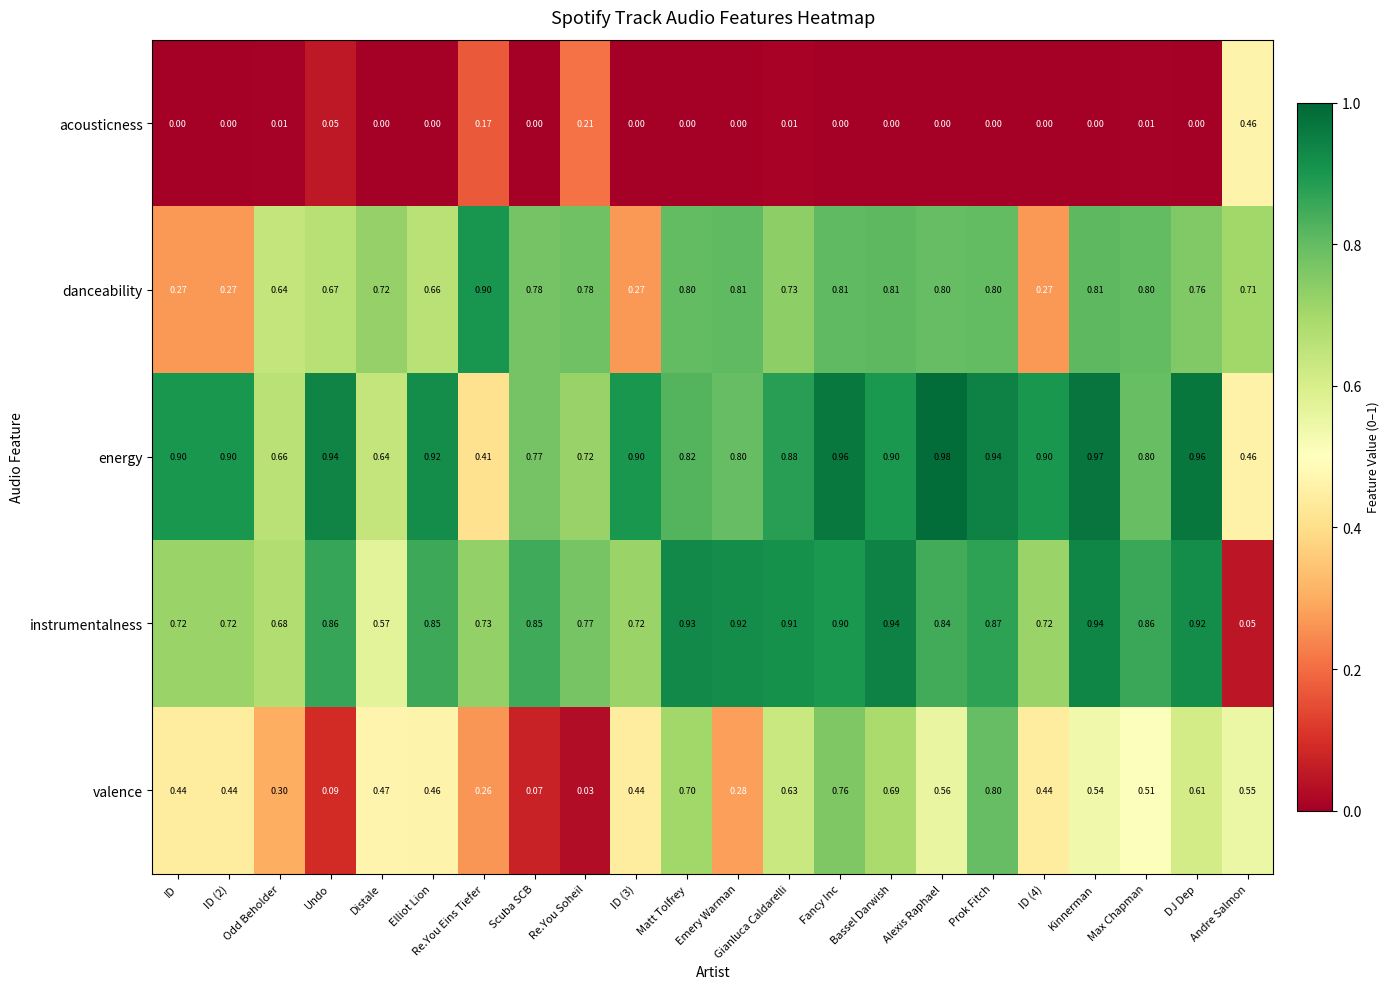

Which series changed the most between Emery Warman and Max Chapman?

valence